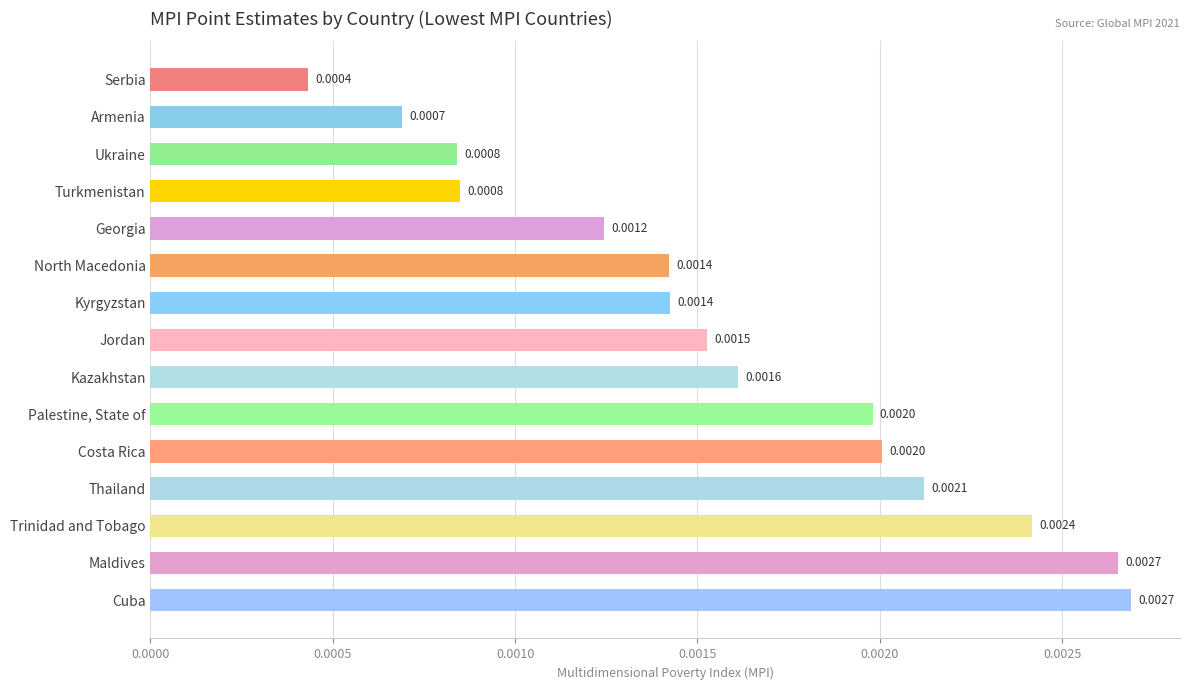

Which has a higher value, Palestine, State of or Jordan?

Palestine, State of